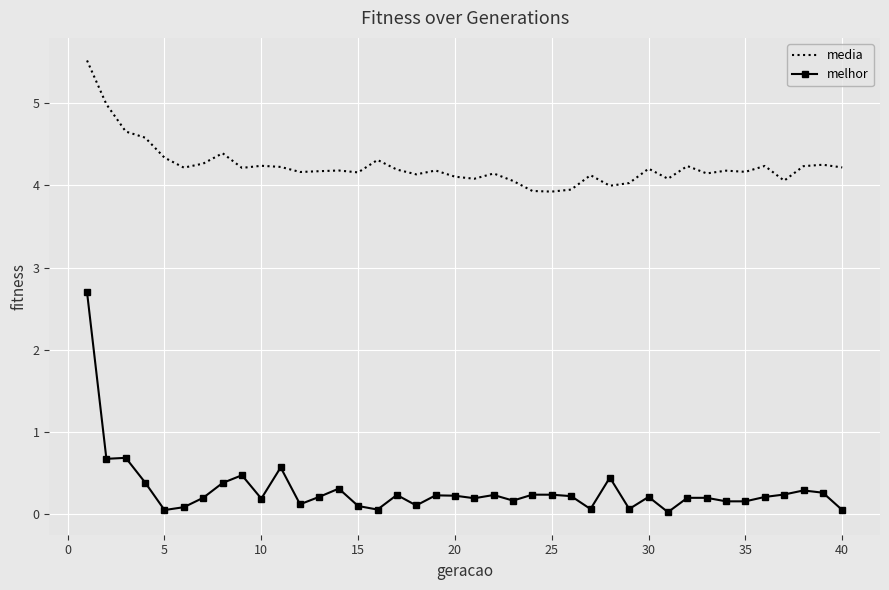

Which series has the largest total across all categories?

media